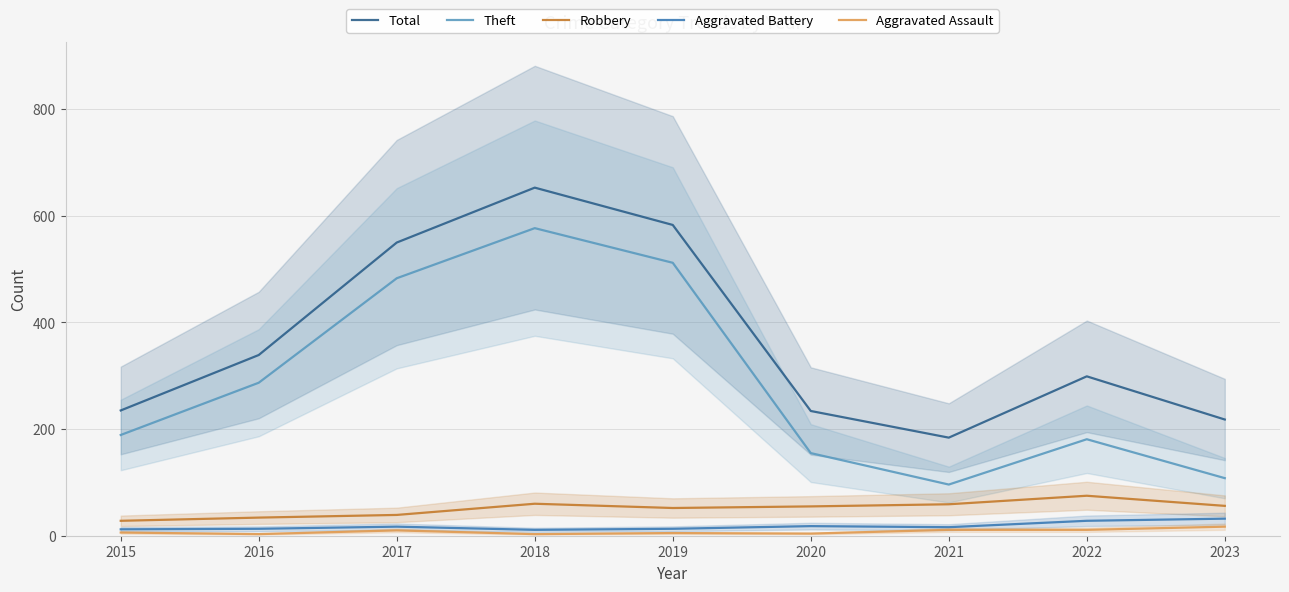

Where is Aggravated Assault nearest to the value 10?

2017